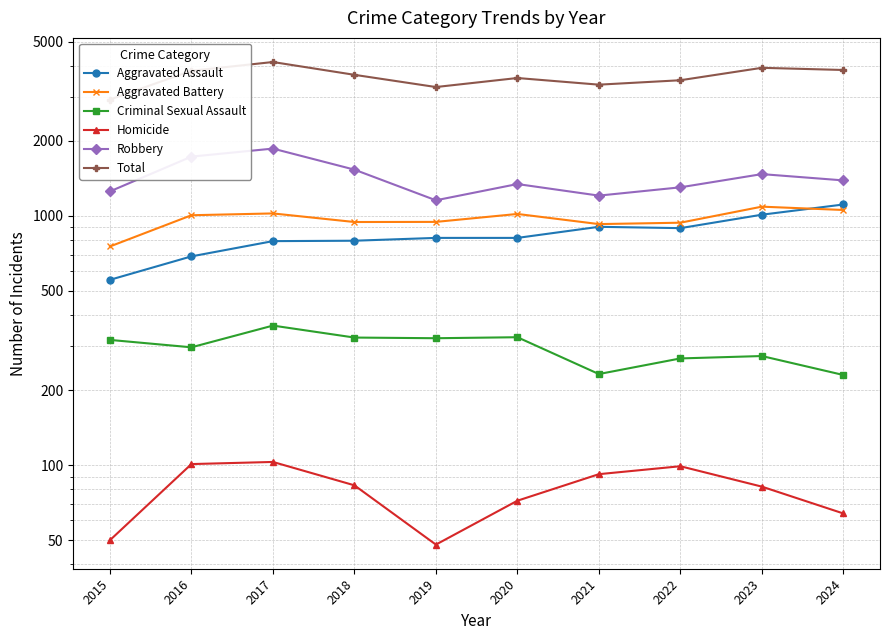

What is the value of the Aggravated Battery point at the 2nd from the left?

1006